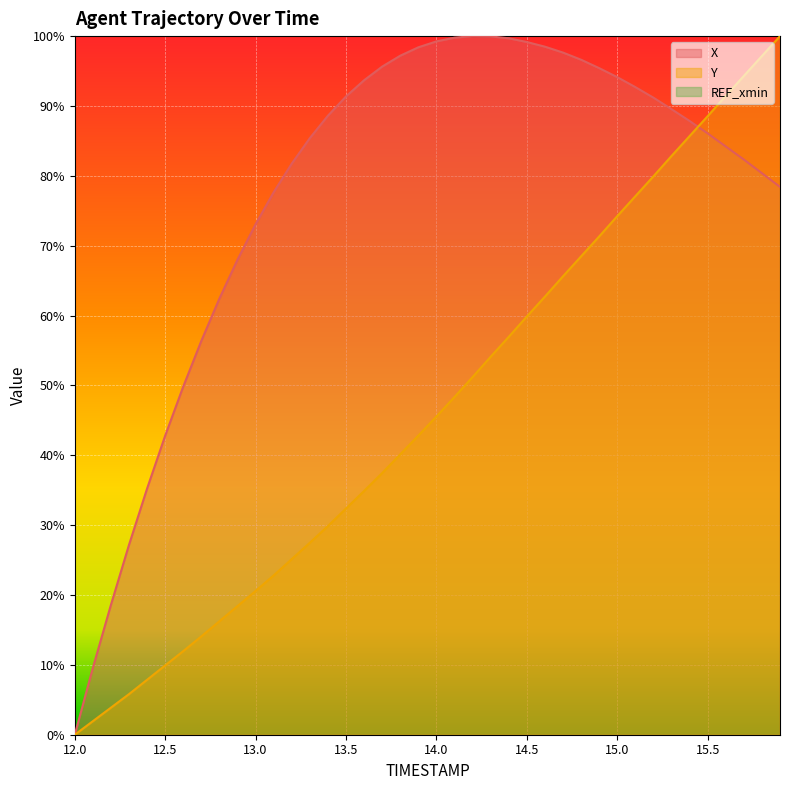

In X, how many points are higher than both neighbors (excluding endpoints)?

1